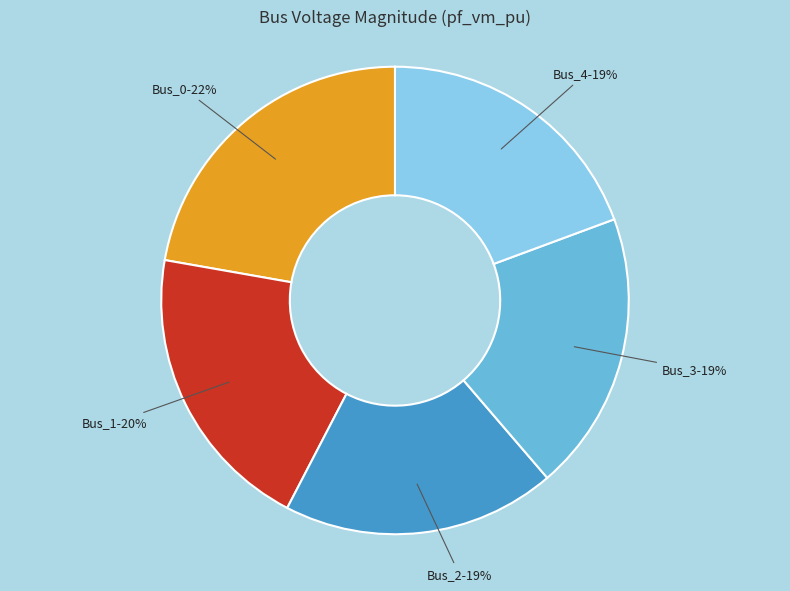

To the nearest percent, what is the average slice percentage?

20%